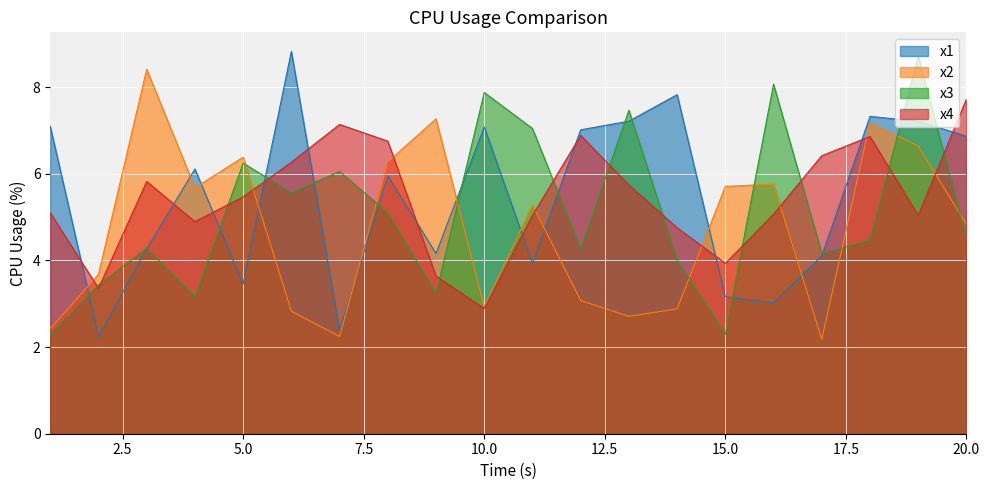

After their last crossing, which series has the higher values: x2 or x4?

x4